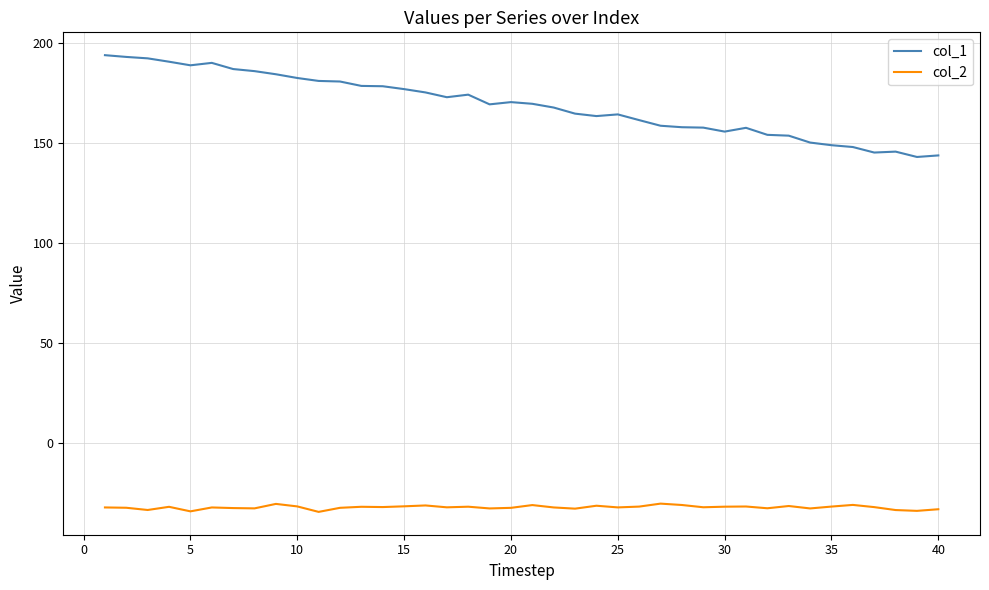

What is the lowest value of the col_2 series?

-34.6